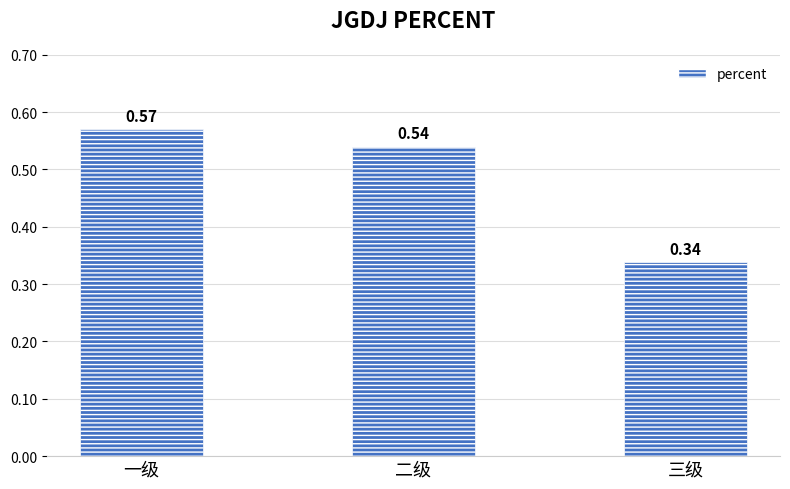

At which label is the value closest to 0?

三级